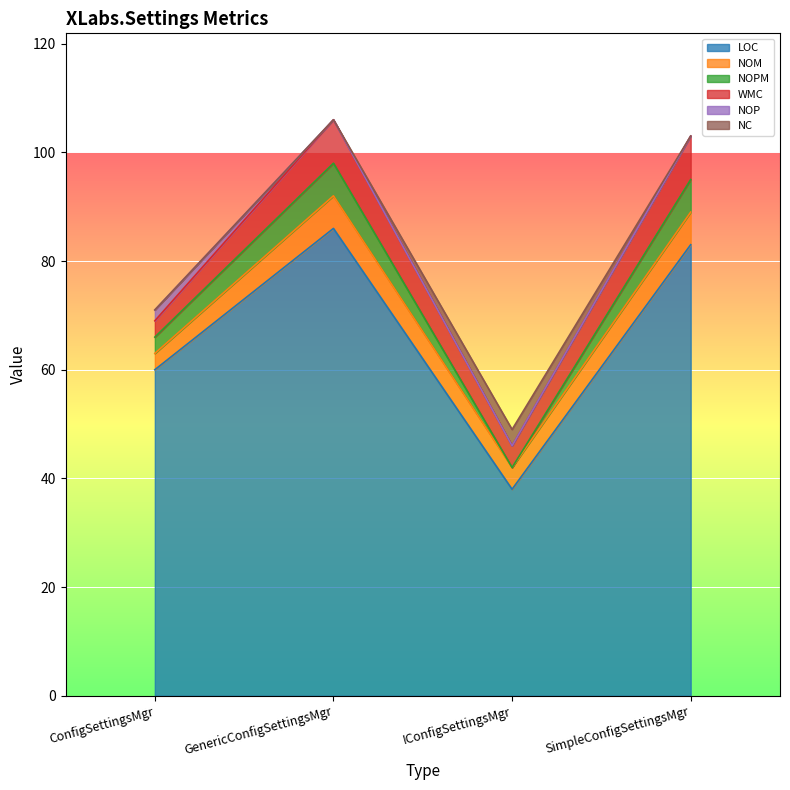

True or false: NOM has a value of 6 at GenericConfigSettingsMgr.

True